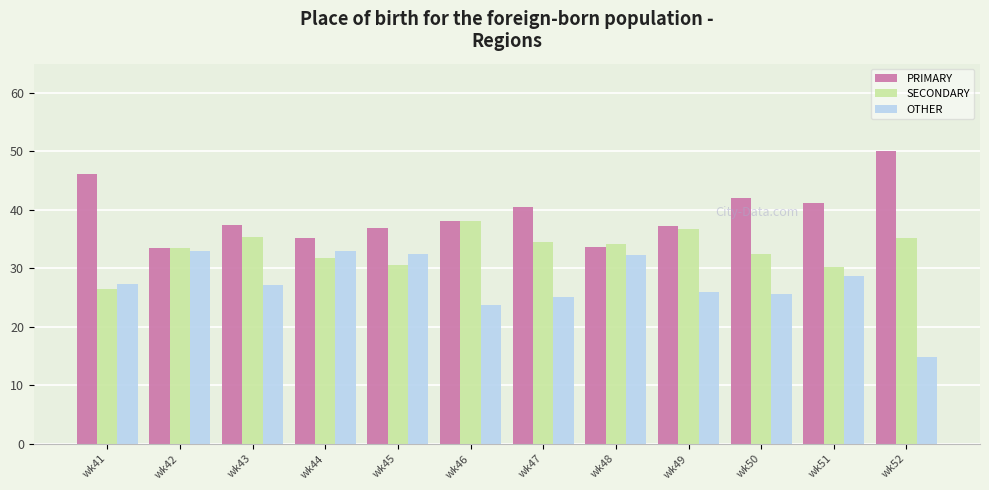

What is the total value across all series at wk46?

100.0